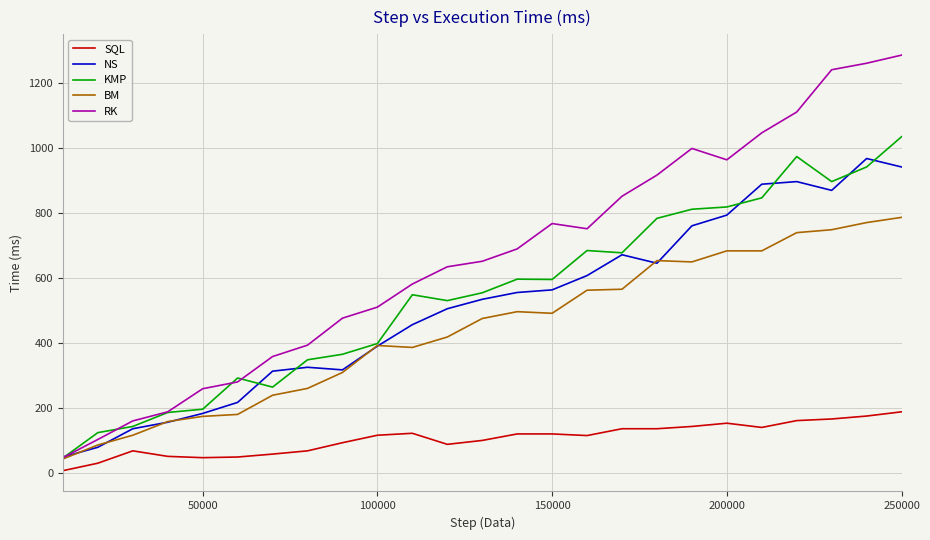

Which series has the largest total across all categories?

RK